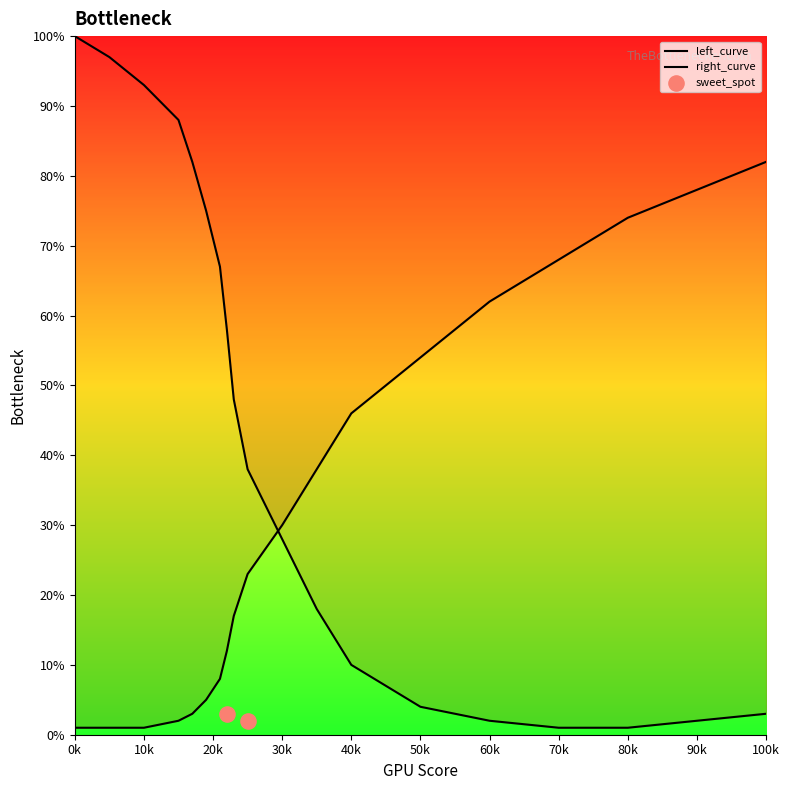

What is the total value across all series at 80k?

75